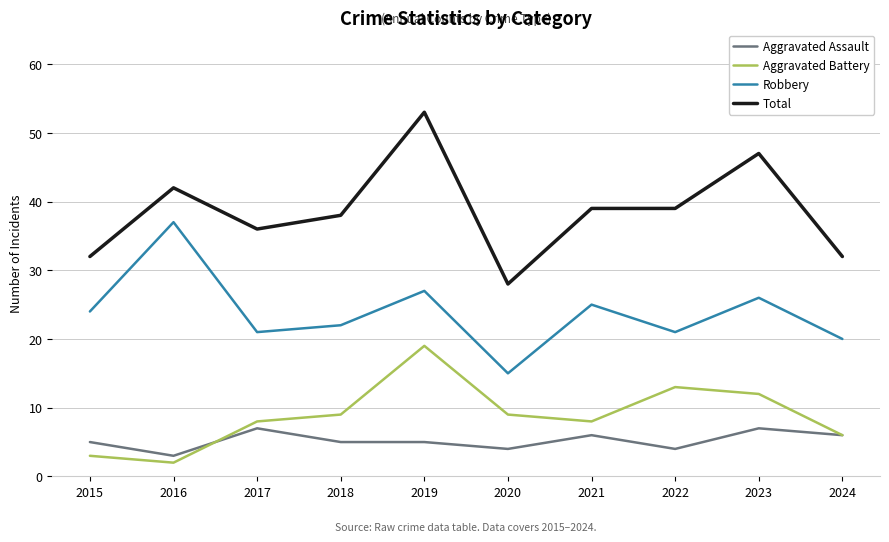

What are all the series names shown in the legend?

Aggravated Assault, Aggravated Battery, Robbery, Total